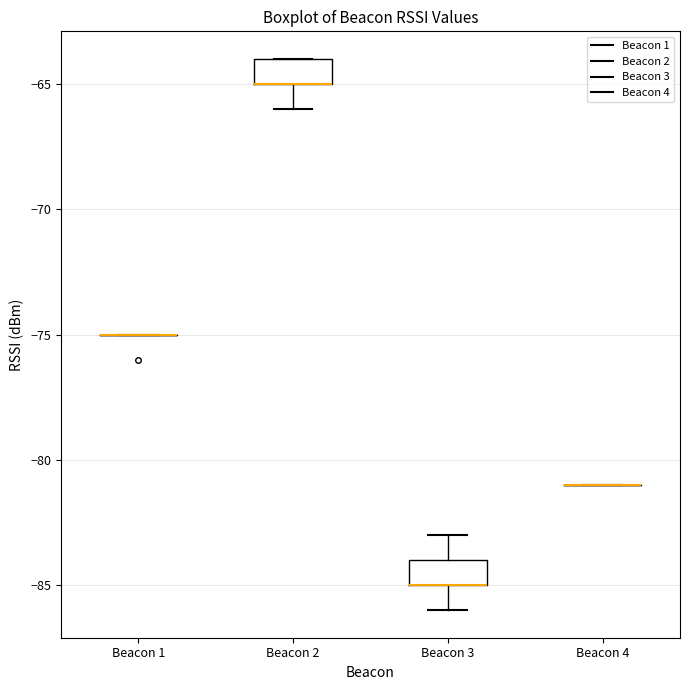

Reading left to right, transcribe this box plot: for each box, give where its median line is, the range the box spans, and where its two whiskers end, as read against the y-axis. The values are not printed on the chart, so give them approximately, as read against the axis.

Beacon 1: box collapsed to a line at -75, whiskers -75 to -75
Beacon 2: median -65 (drawn on the box's lower edge), box -65 to -64, whiskers -66 to -64
Beacon 3: median -85 (drawn on the box's lower edge), box -85 to -84, whiskers -86 to -83
Beacon 4: box collapsed to a line at -81, whiskers -81 to -81